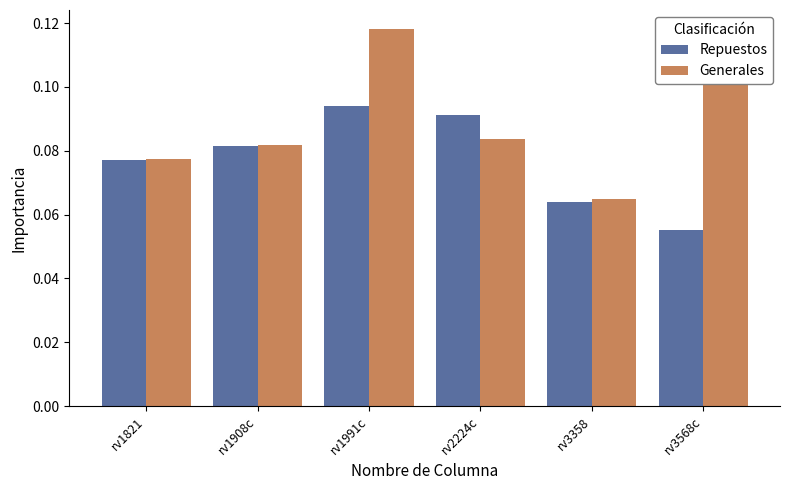

At which category is the sum across all series the highest?

rv1991c